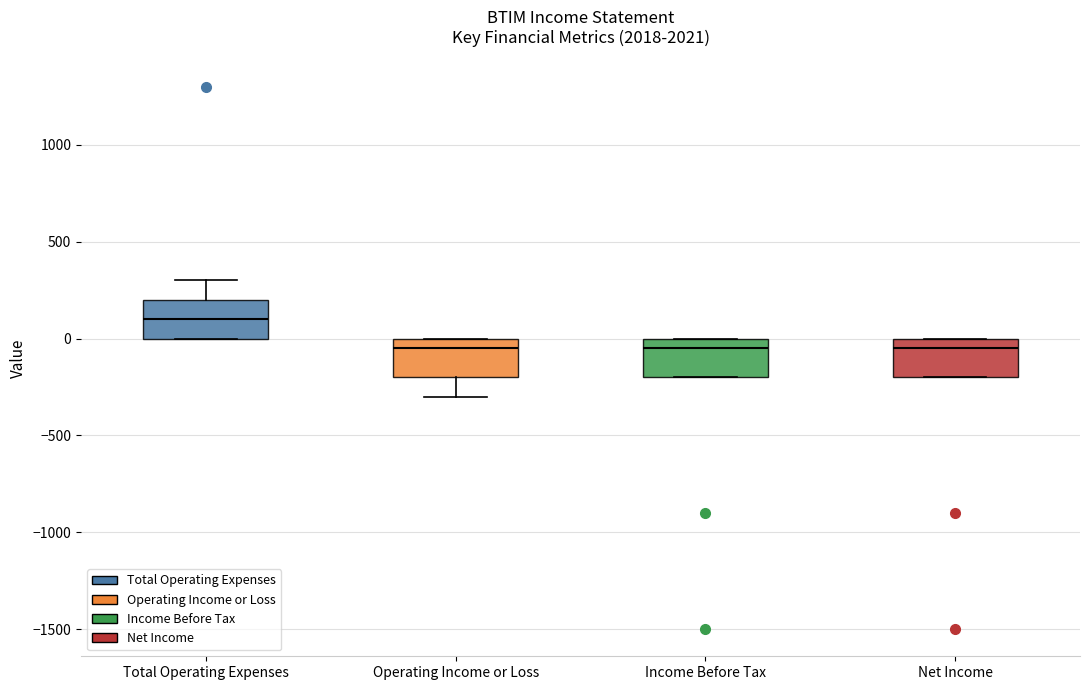

Where does the median line of the box for Operating Income or Loss sit on the y-axis? The values are not printed on the chart, so give them approximately, as read against the axis.

-50